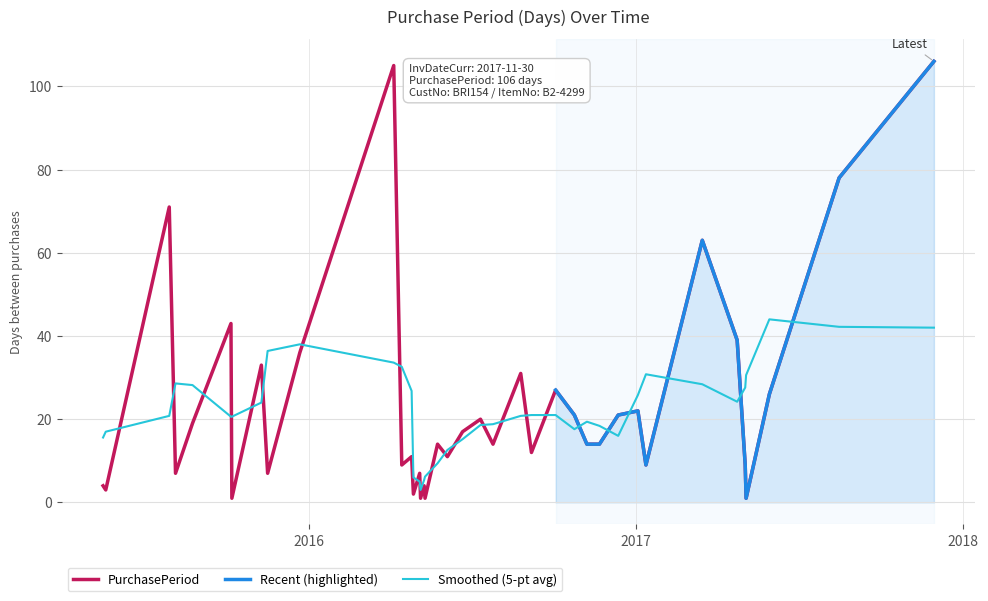

Is this an area chart (filled region under the line)?

No